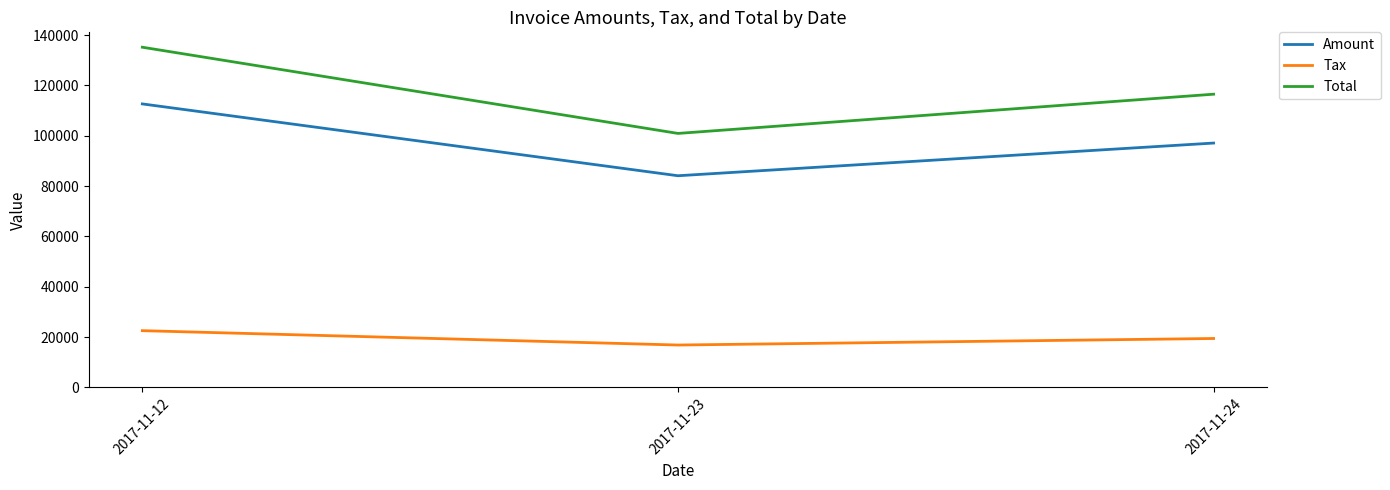

The Tax series shows 22525.4 at 2017-11-12. True or false?

True